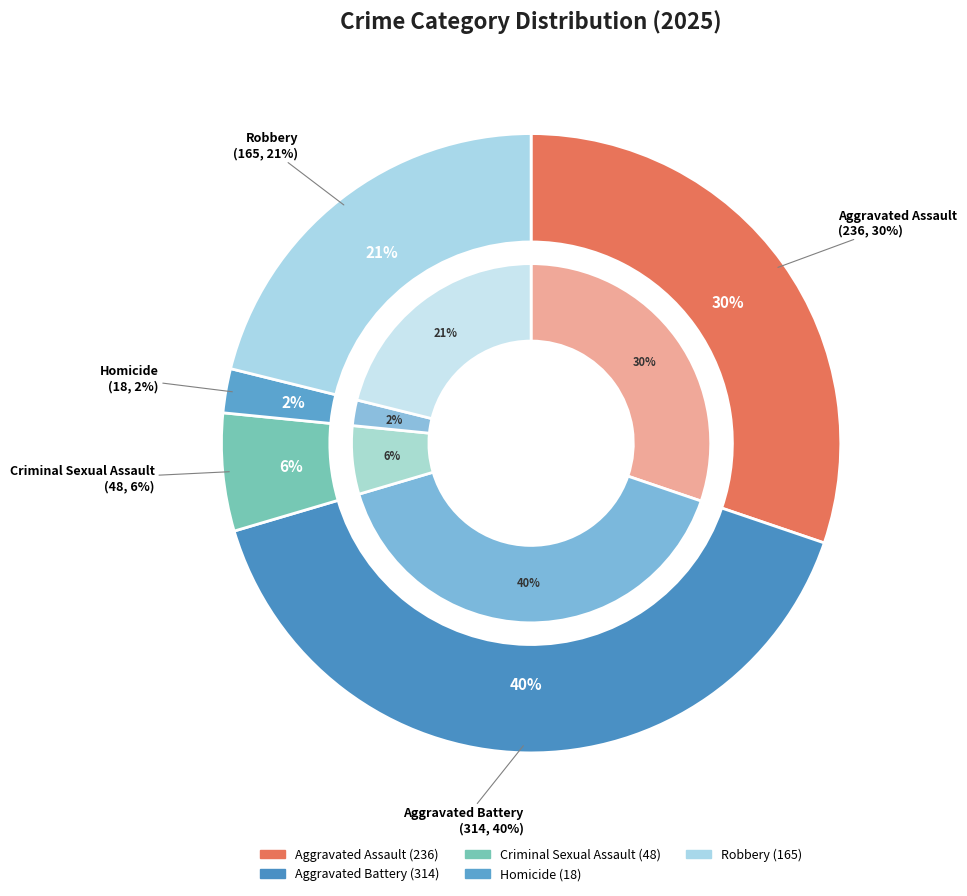

What is the largest slice in the pie chart?

Aggravated Battery